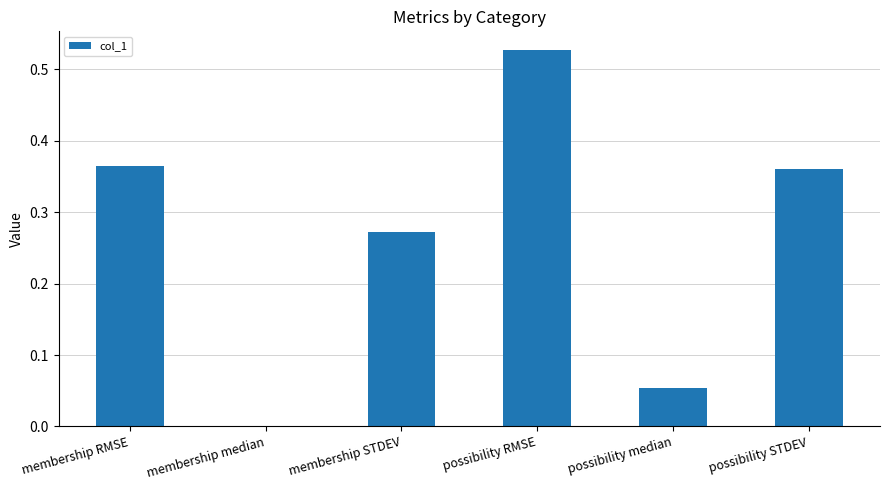

At which category does the chart reach its peak across all series?

possibility RMSE